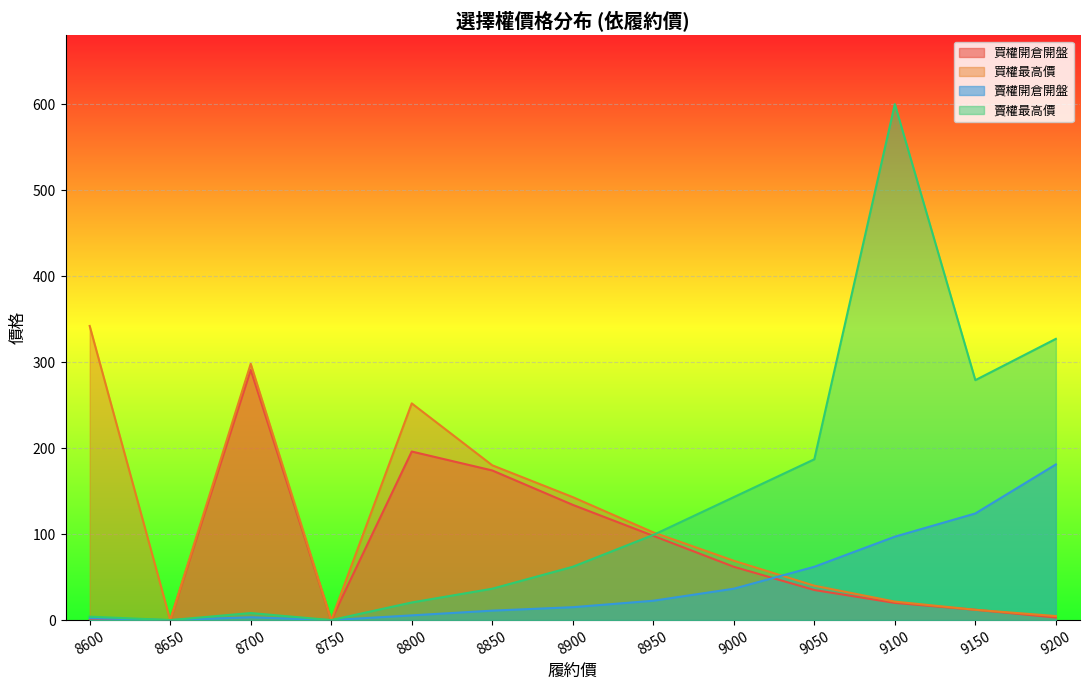

What is the average value of the 買權最高價 series?

112.6